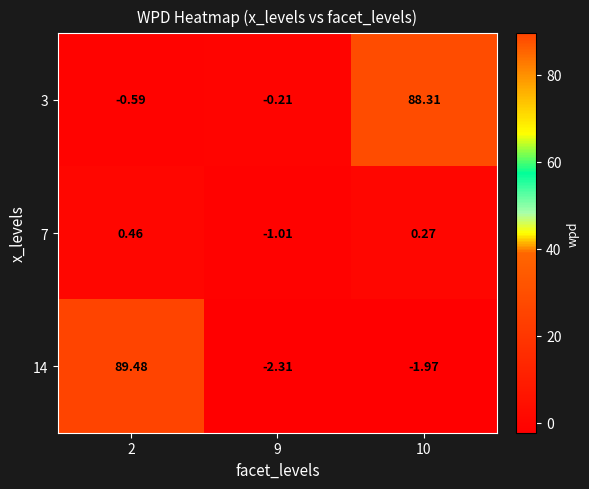

Is the value of 3 at 10 greater than the value of 14 at 2?

No